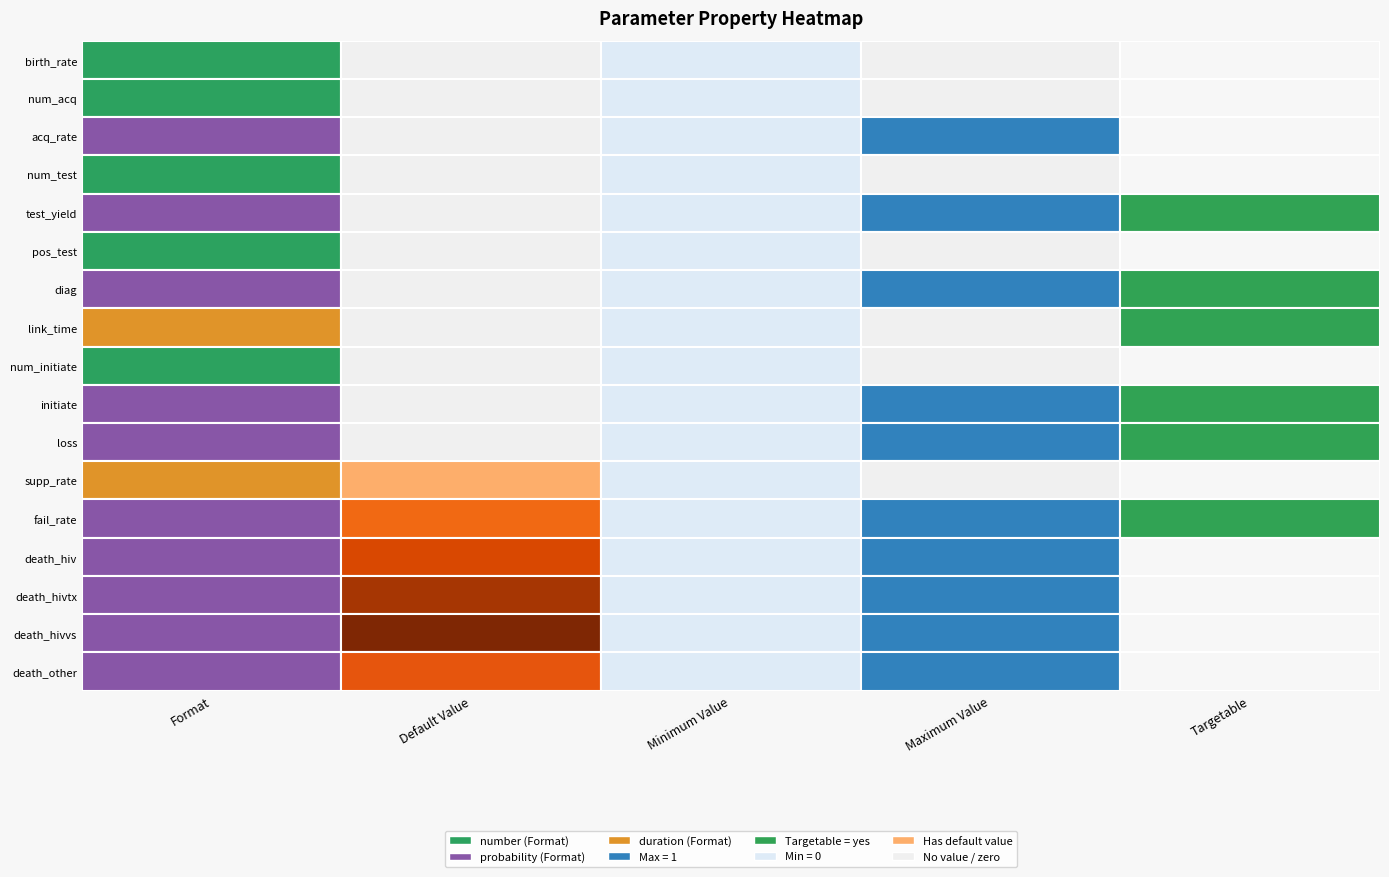

Between 2 and 3, which series saw the biggest shift?

acq_rate